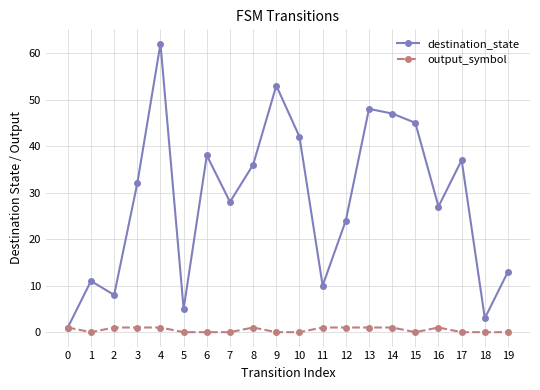

Which series has the widest spread of values?

destination_state